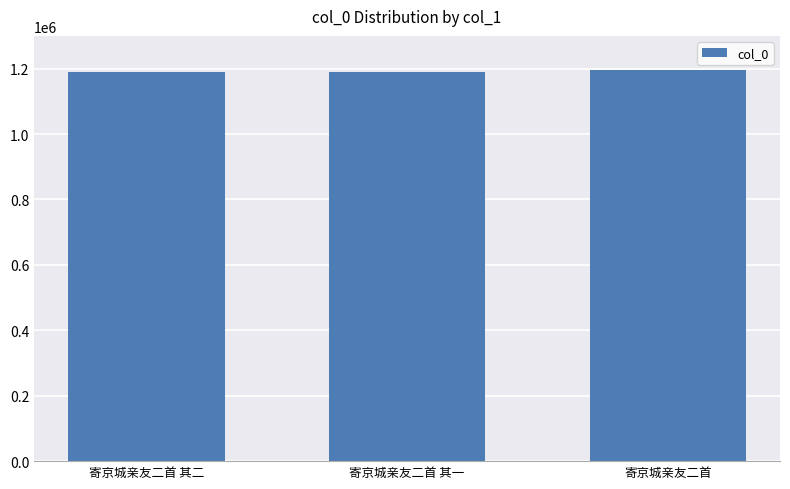

Is it true that the value at 寄京城亲友二首 其二 is 2083977?

False